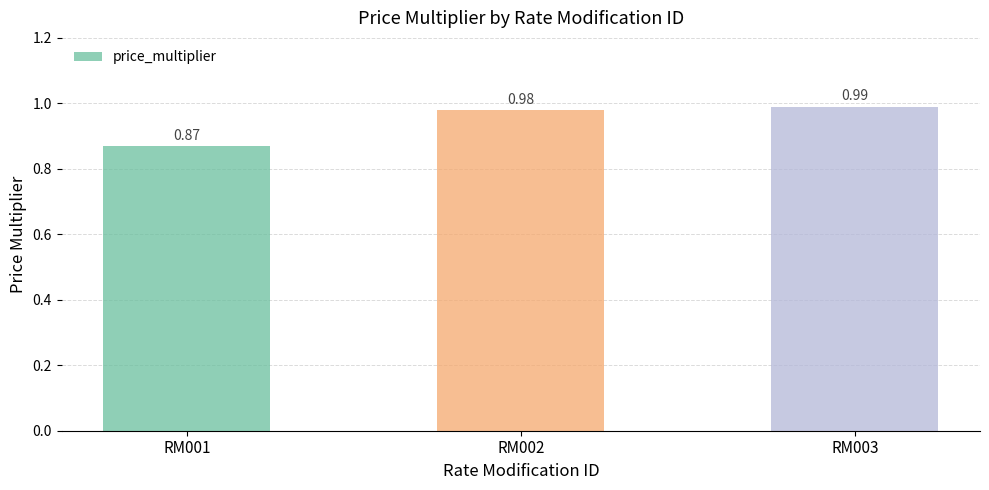

At which category does the chart reach its peak across all series?

RM003